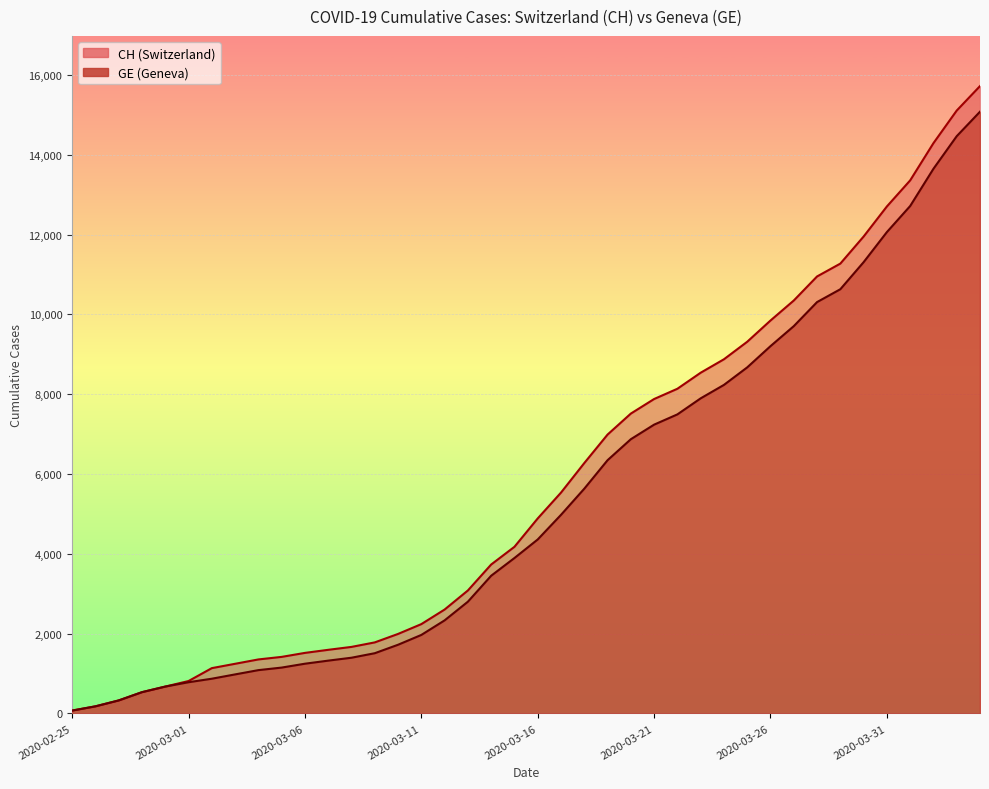

List the labels in order of CH value, smallest first.

2020-02-25, 2020-02-26, 2020-02-27, 2020-02-28, 2020-02-29, 2020-03-01, 2020-03-02, 2020-03-03, 2020-03-04, 2020-03-05, 2020-03-06, 2020-03-07, 2020-03-08, 2020-03-09, 2020-03-10, 2020-03-11, 2020-03-12, 2020-03-13, 2020-03-14, 2020-03-15, 2020-03-16, 2020-03-17, 2020-03-18, 2020-03-19, 2020-03-20, 2020-03-21, 2020-03-22, 2020-03-23, 2020-03-24, 2020-03-25, 2020-03-26, 2020-03-27, 2020-03-28, 2020-03-29, 2020-03-30, 2020-03-31, 2020-04-01, 2020-04-02, 2020-04-03, 2020-04-04